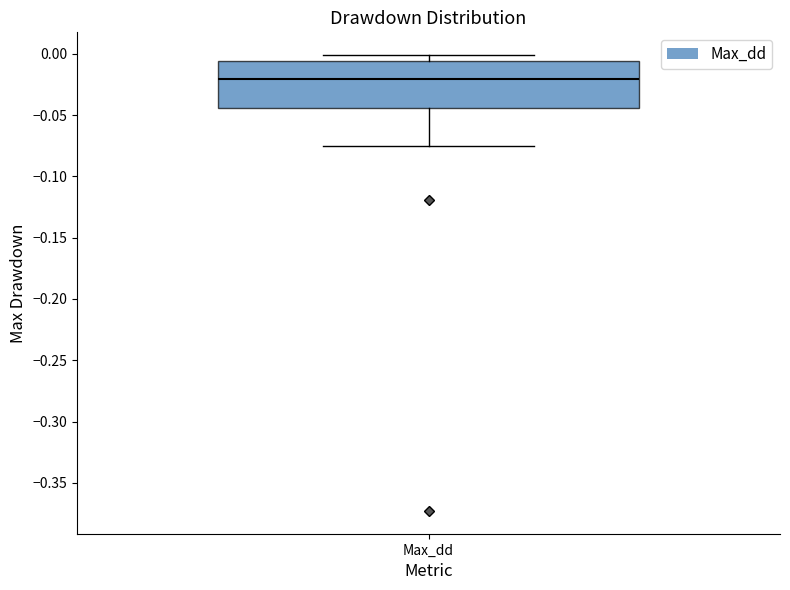

Read this box plot against the y-axis: the position of the median line, the range covered by the box, and the ends of both whiskers. The values are not printed on the chart, so give them approximately, as read against the axis.

median -0.020, box -0.045 to -0.005, whiskers -0.075 to 0.000